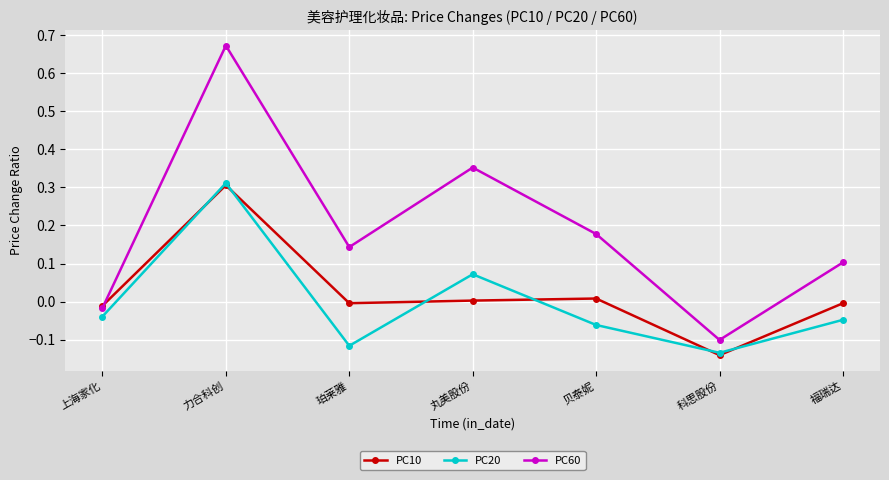

Which series changed the most between 珀莱雅 and 科思股份?

PC60